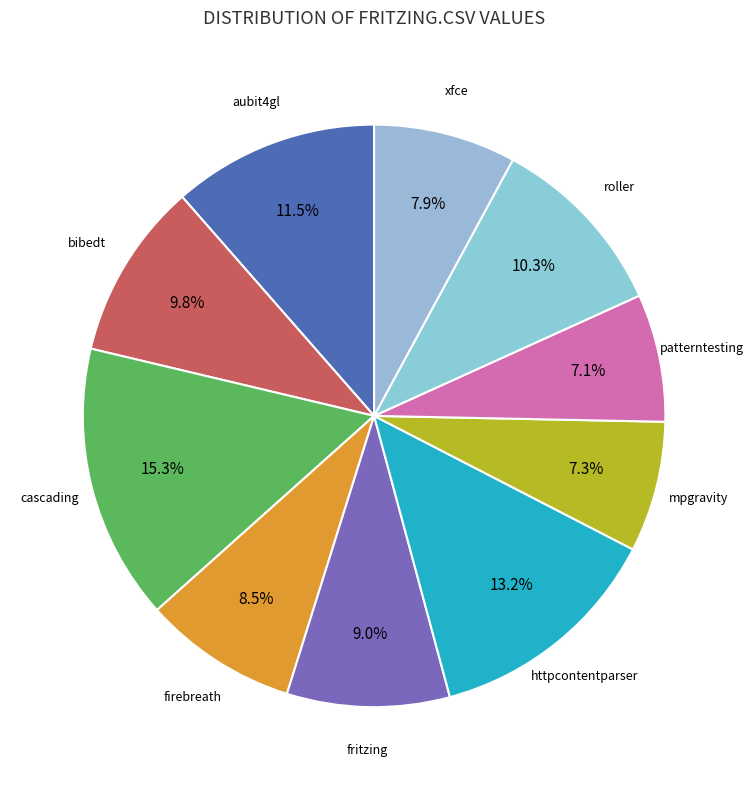

How many segments does this pie chart have?

10